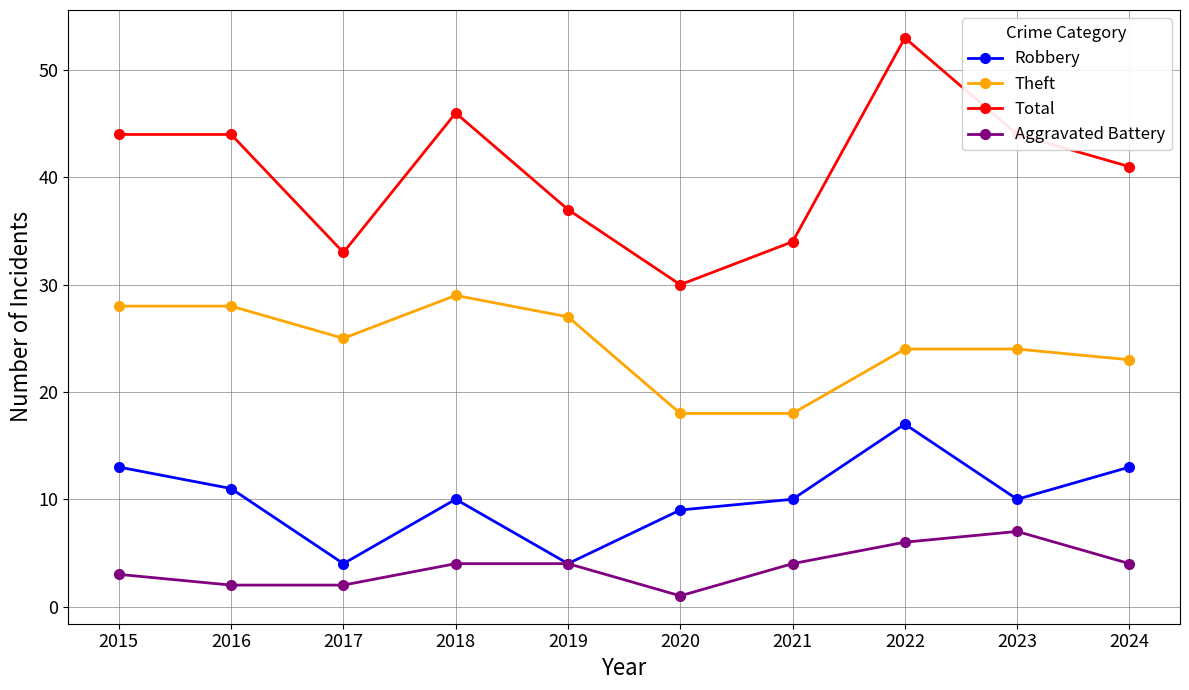

At 2016, list the series in order from largest to smallest.

Total, Theft, Robbery, Aggravated Battery